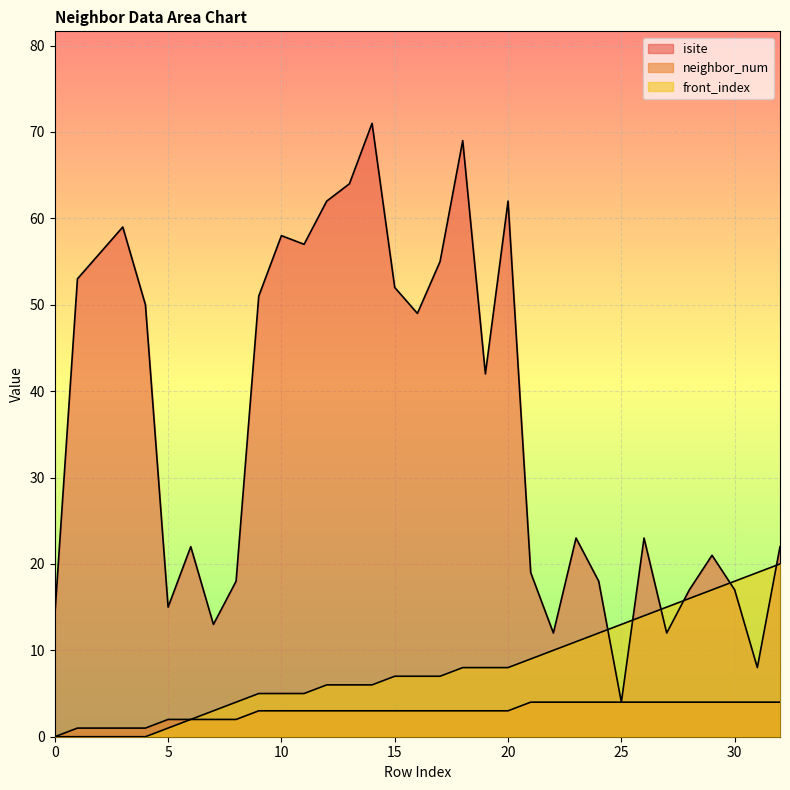

What is the sum of the neighbor_num values at 21 and 26?

8